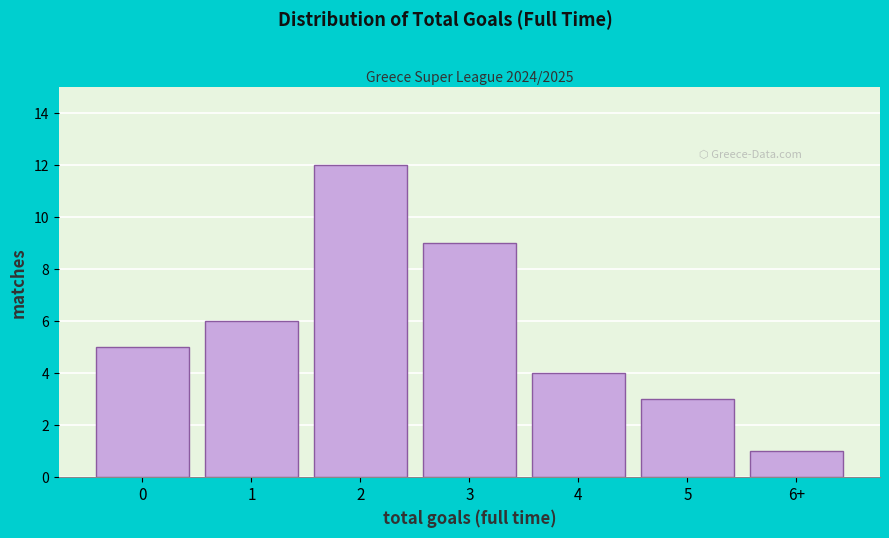

Reading right to left, what are all the values shown in this chart?

6+=1	5=3	4=4	3=9	2=12	1=6	0=5